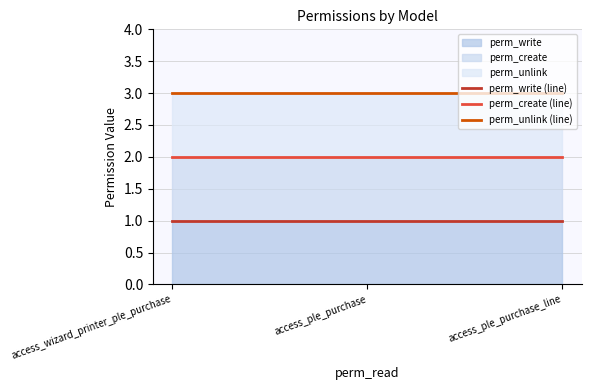

At which label is perm_create (line) closest to 2?

access_wizard_printer_ple_purchase